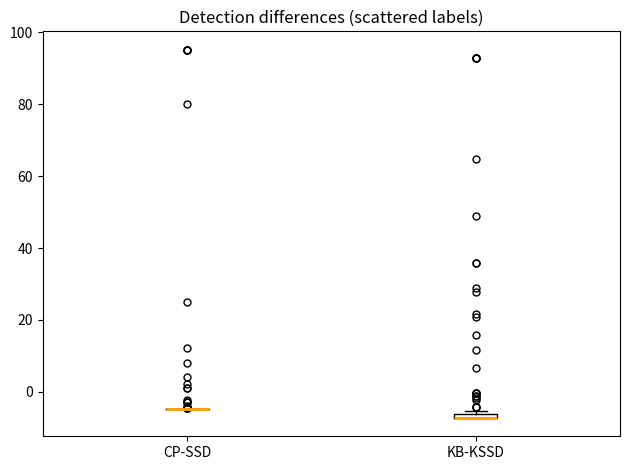

Where is the lower edge of the box for KB-KSSD on the y-axis? The values are not printed on the chart, so give them approximately, as read against the axis.

-8